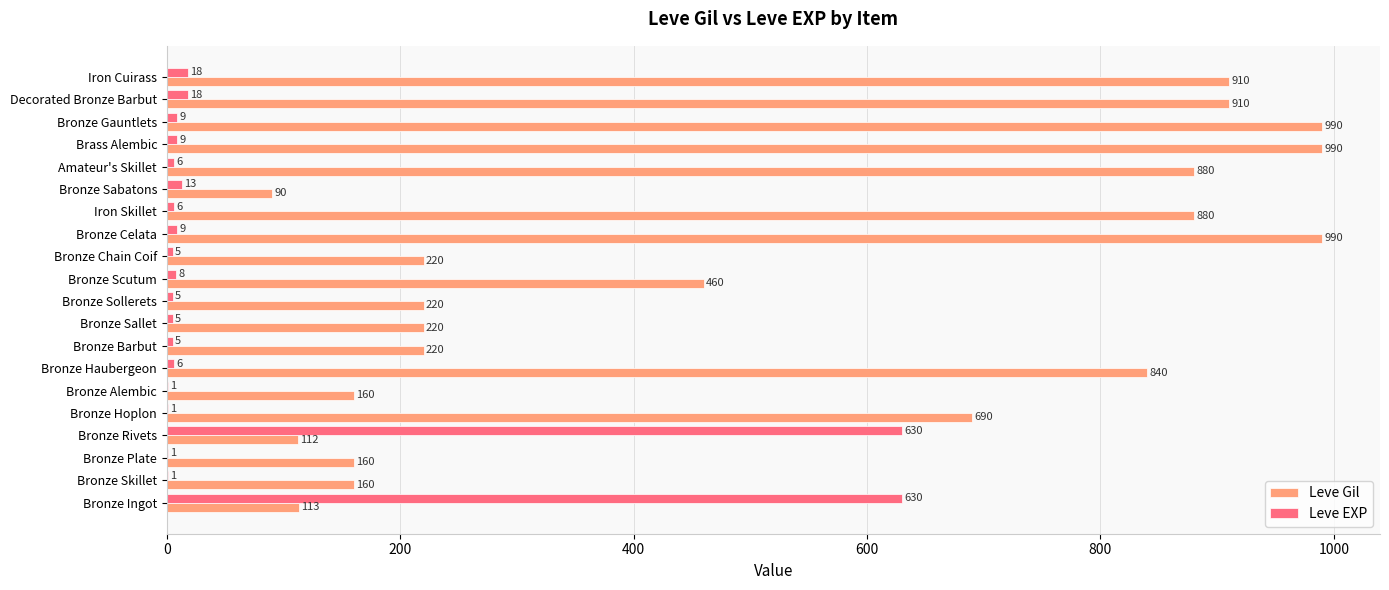

True or false: Leve Gil has a value of 990 at Bronze Celata.

True